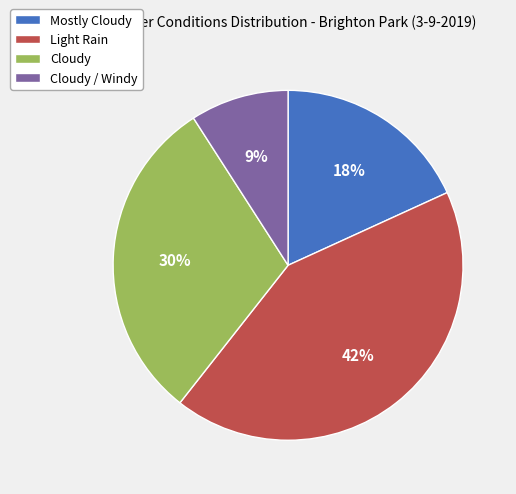

To the nearest percent, what percentage of the pie is Cloudy / Windy?

9%